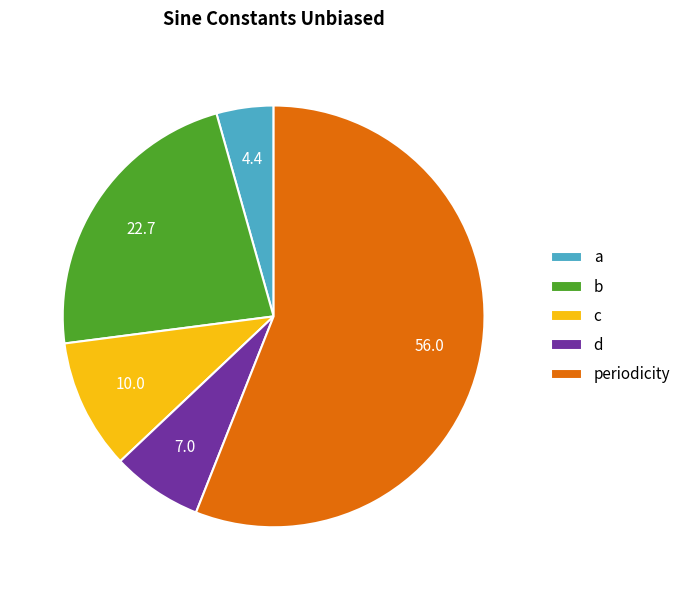

Does periodicity represent more than half of the total?

Yes